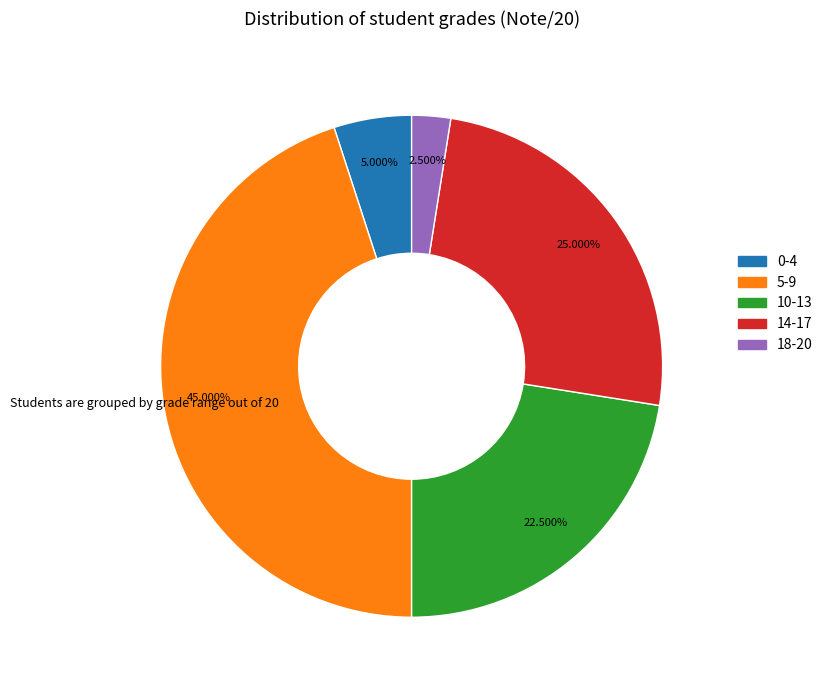

Is there any slice that represents more than half of the pie?

No